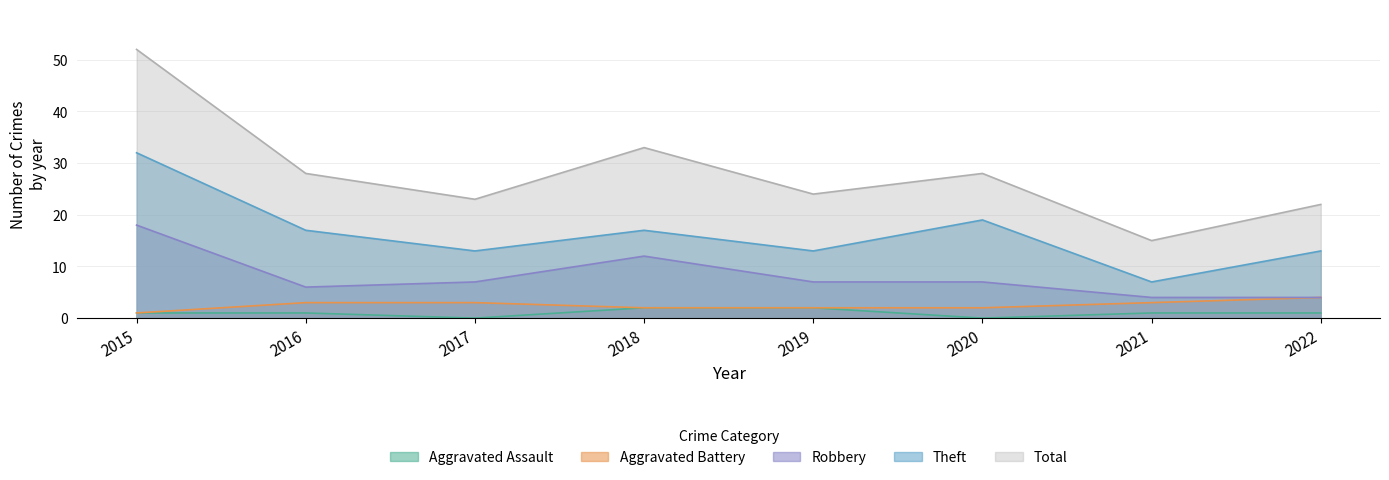

At which label is Theft closest to 19?

2020